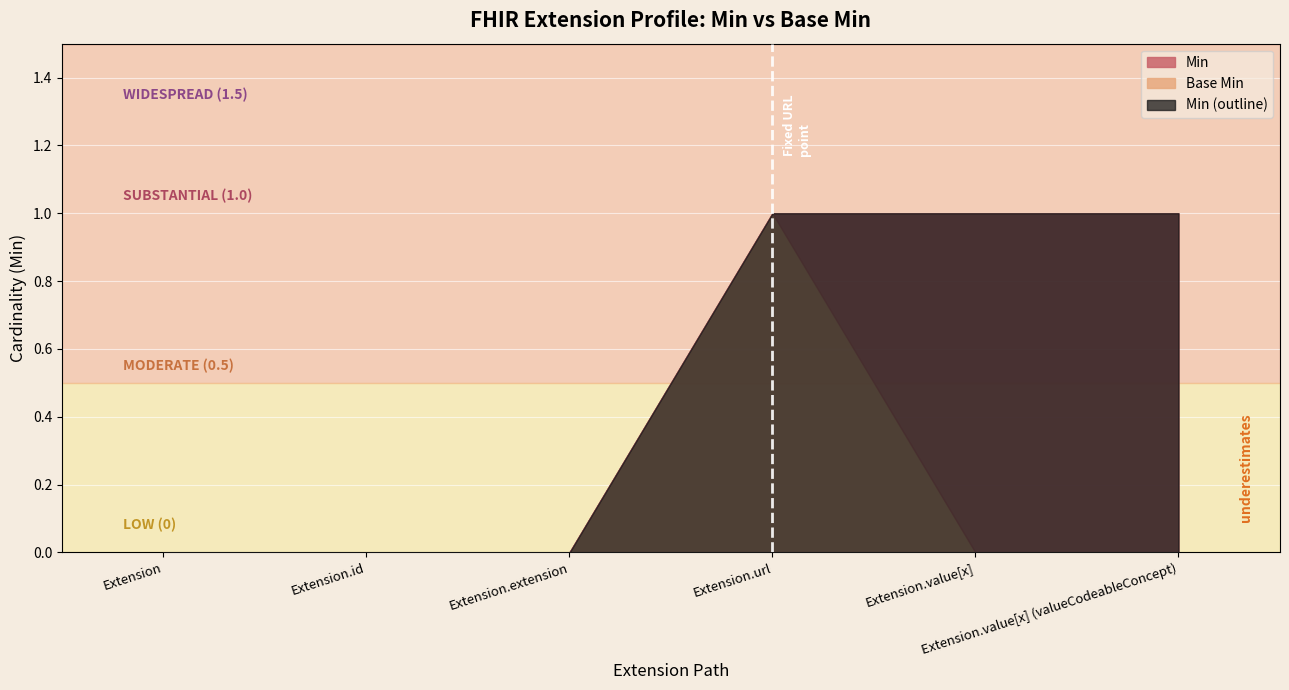

True or false: Min has more than 2 points higher than both neighbors.

False